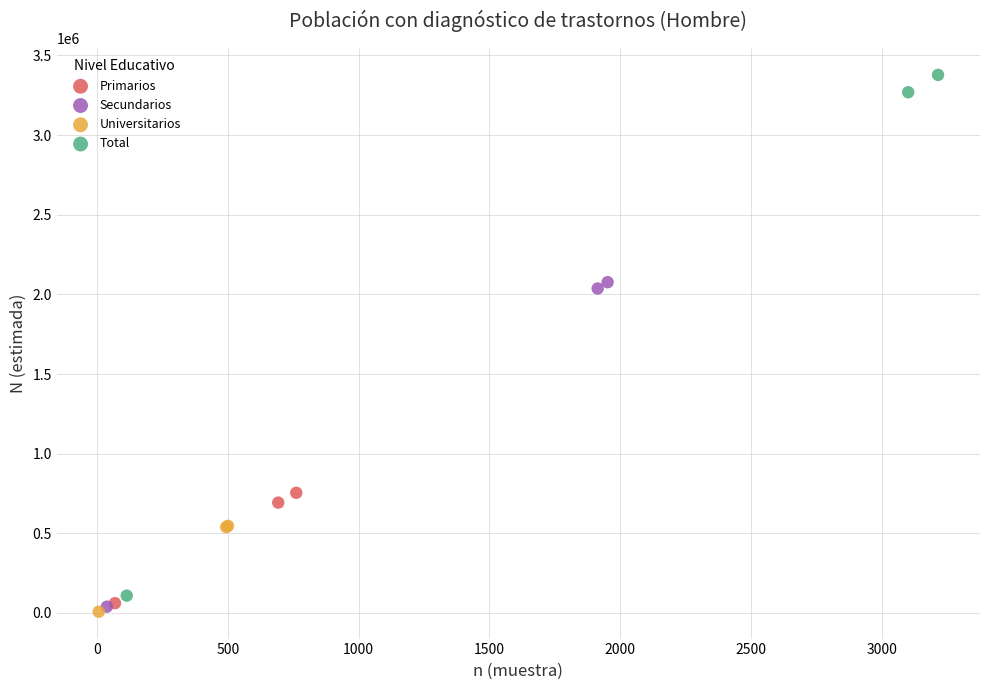

Which series has the largest Y range (max minus min)?

Total